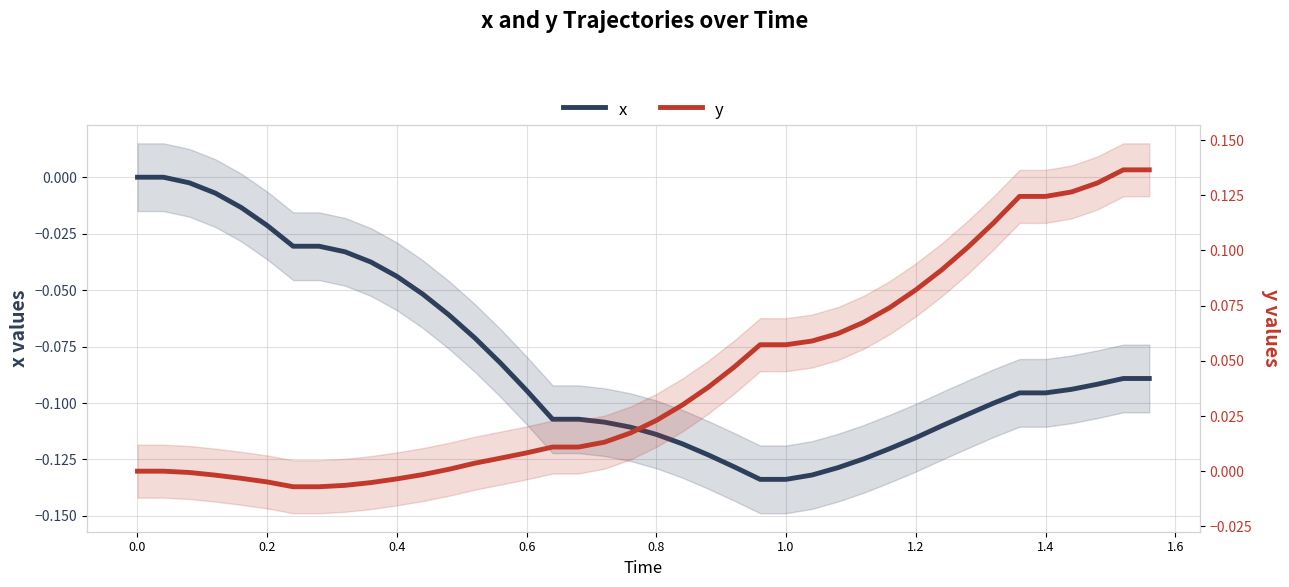

Which series has the widest spread of values?

y